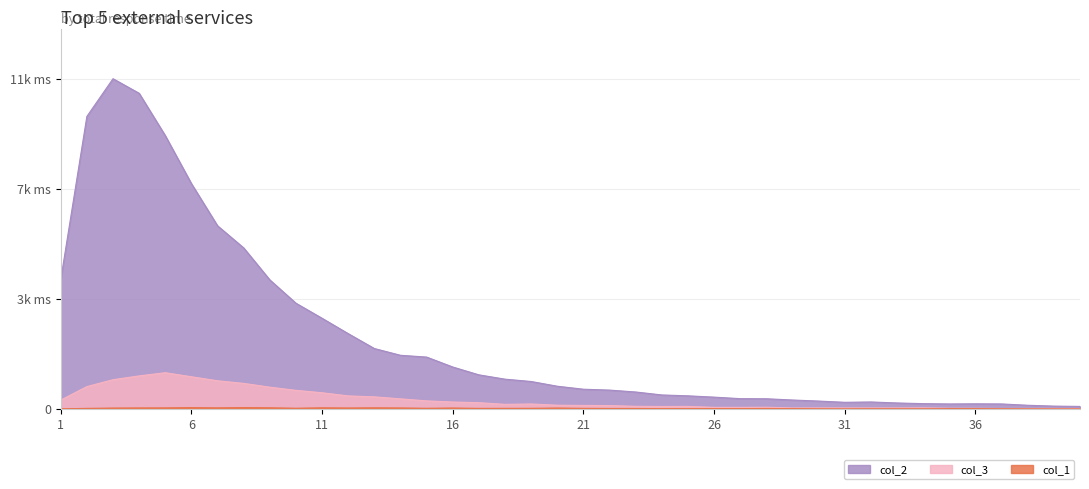

True or false: col_3 and col_1 cross at least once.

False